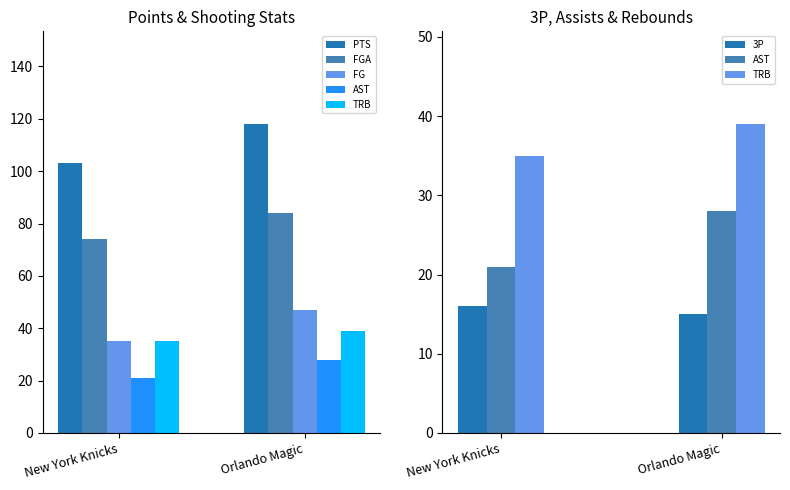

Rank the series by their maximum value, from highest to lowest.

PTS, FGA, FG, TRB, AST, 3P